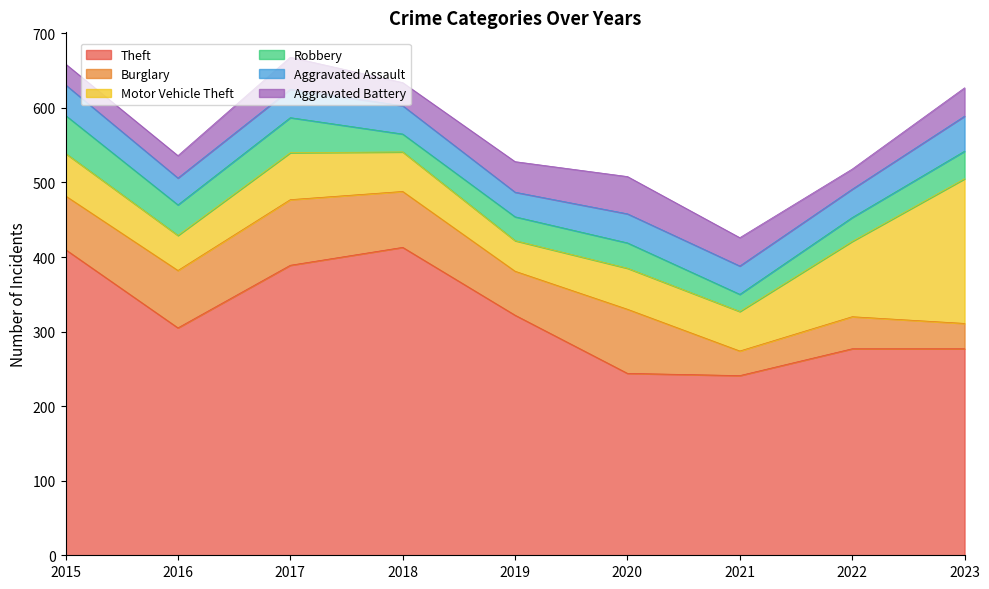

What is the minimum value for Theft?

241